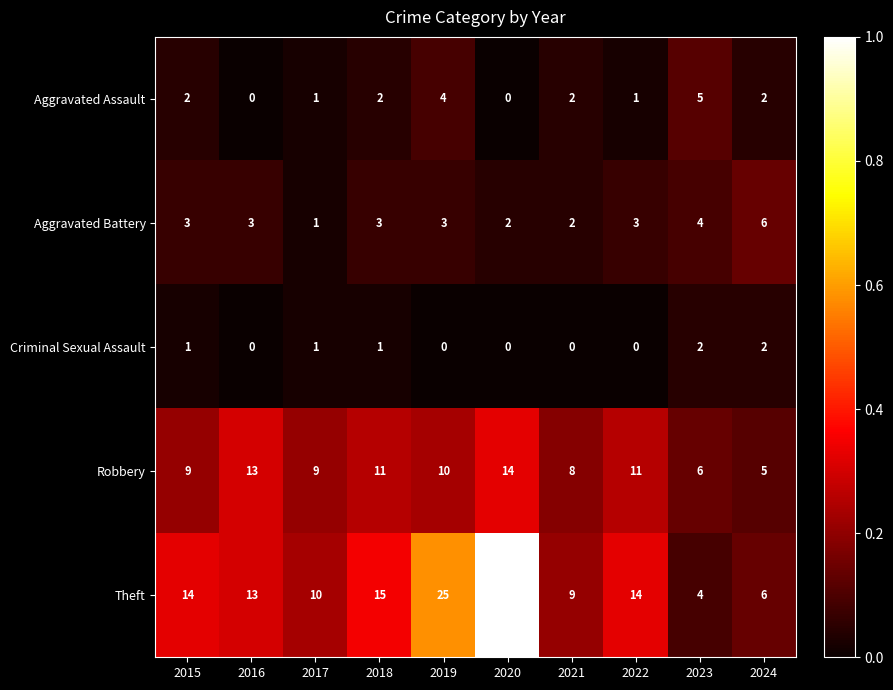

Count the number of categories in the chart.

10